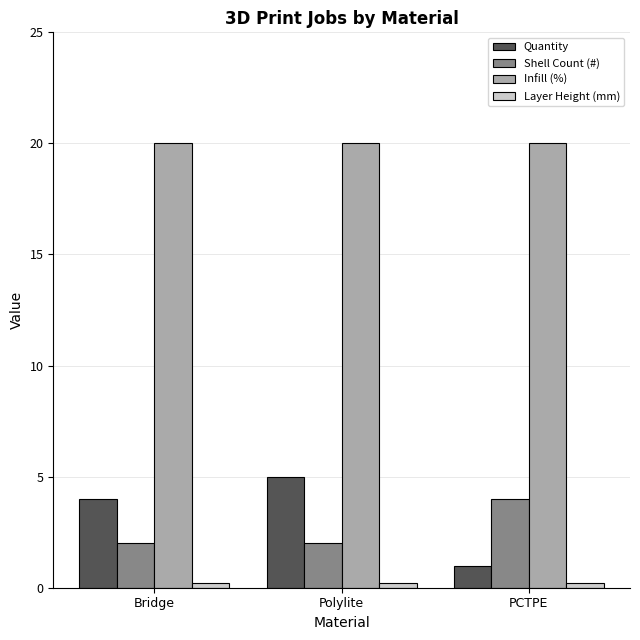

Is it true that Shell Count (#) equals 2.0 at Bridge?

True